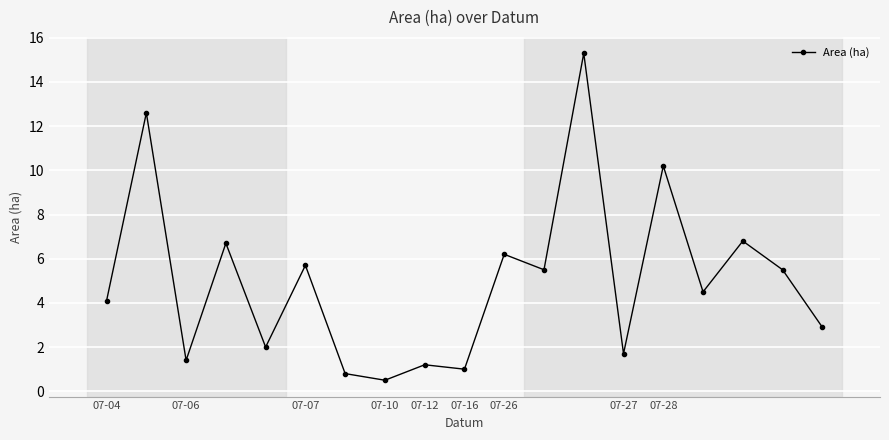

Reading right to left, transcribe all the data shown in this chart.

2.9	5.5	6.8	4.5	10.2	1.7	15.3	5.5	6.2	1.0	1.2	0.5	0.8	5.7	2.0	6.7	1.4	12.6	4.1